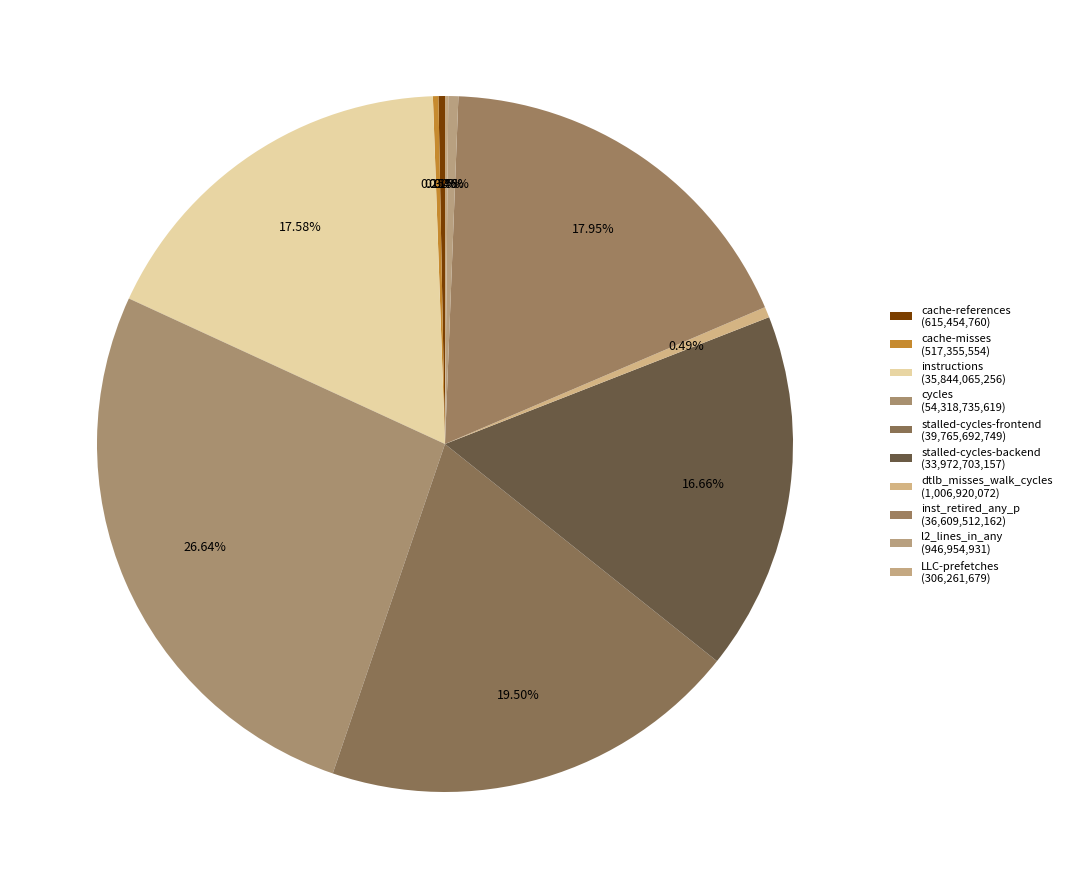

To the nearest percent, what is the difference between the cache-misses and inst_retired_any_p slice percentages?

18%